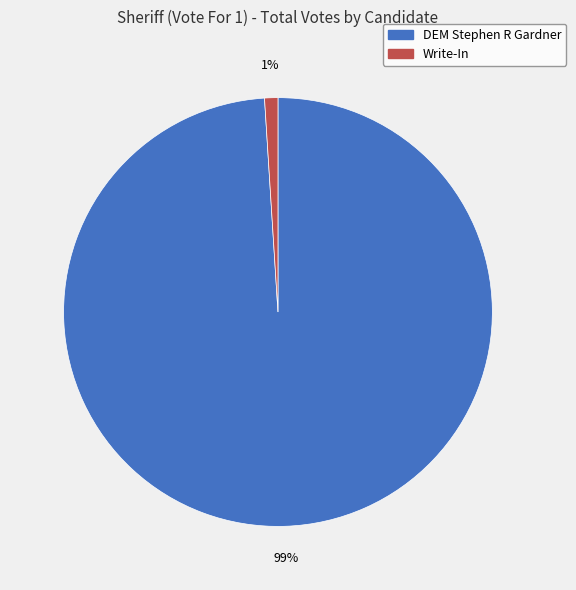

How many slices are in this pie chart?

2